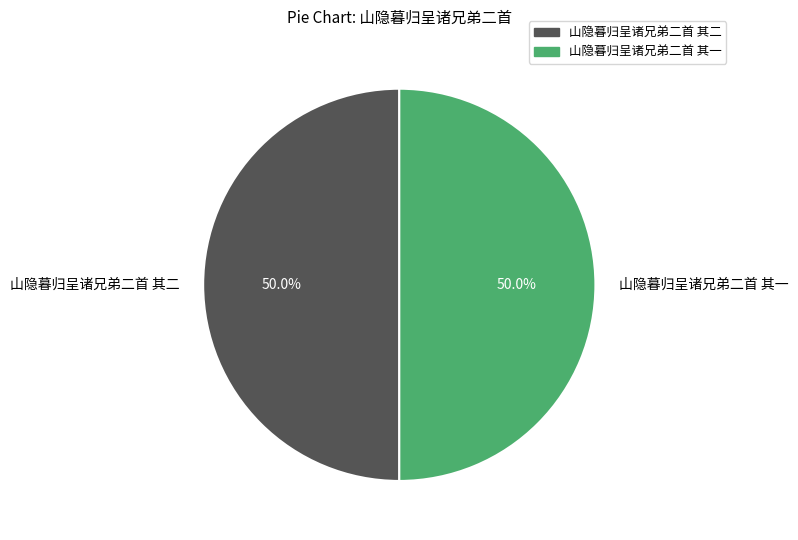

Count the number of slices in the pie.

2